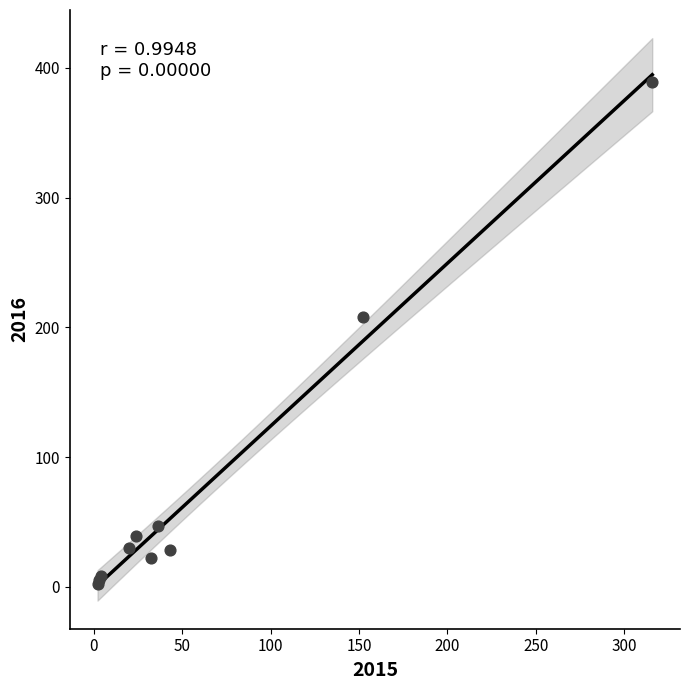

What Y value in the scatter plot is closest to 195?

208